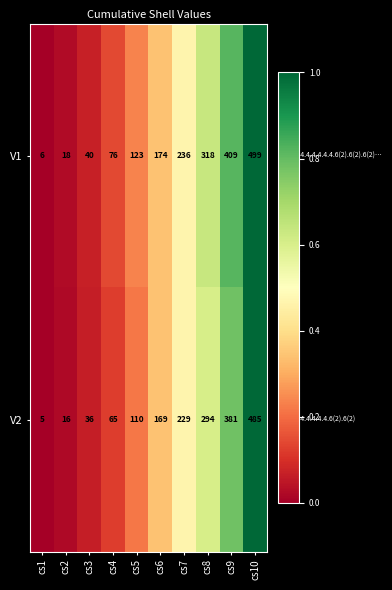

How many categories are shown in the chart?

10